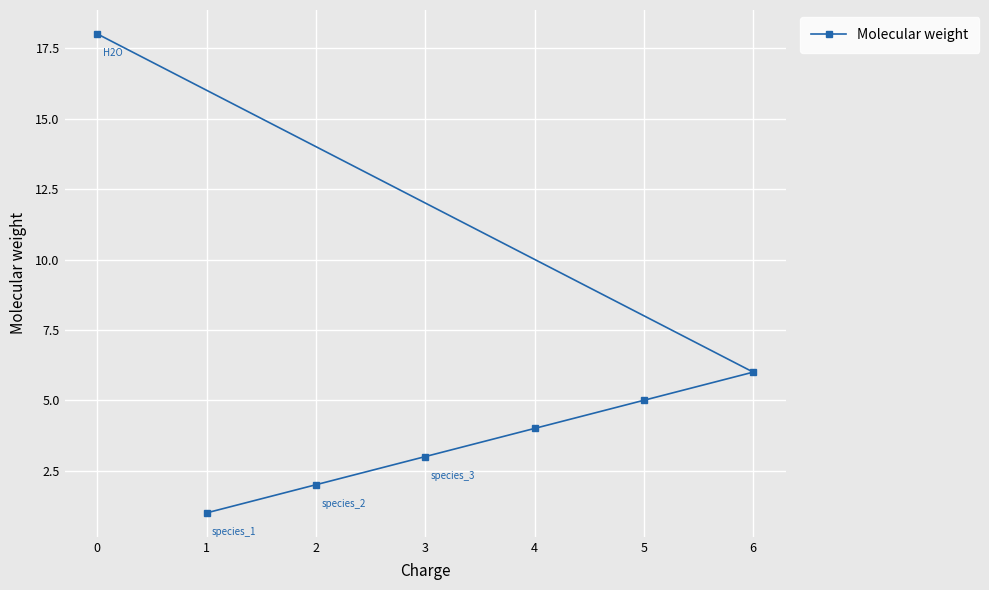

Which has a higher value, 5 or 0?

0